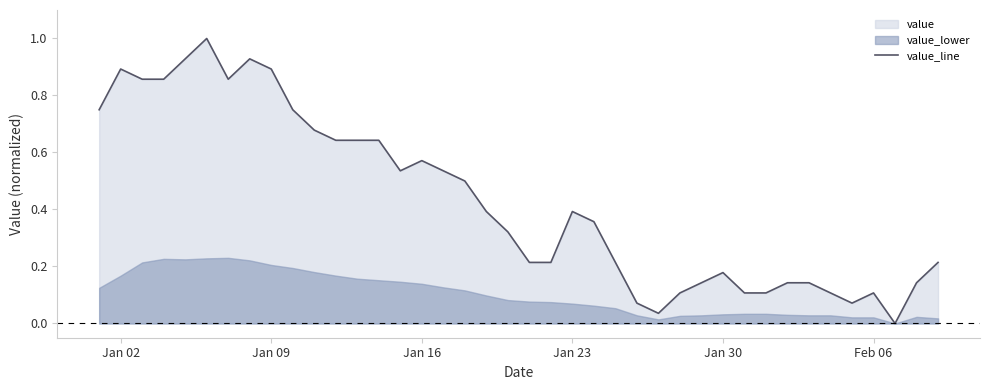

What is the value of the 21st point from the left?

0.2